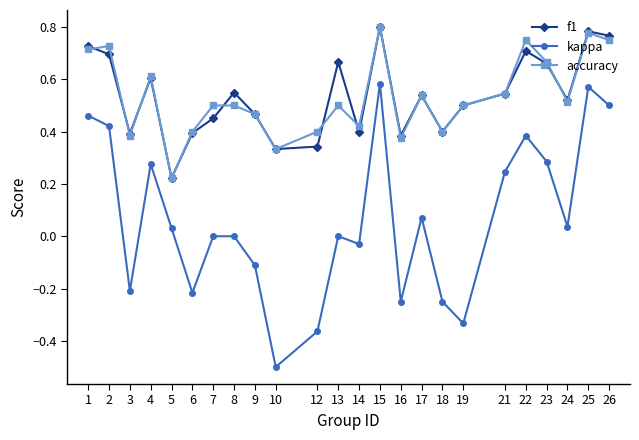

The value of f1 at 24 is 0.5. True or false?

True